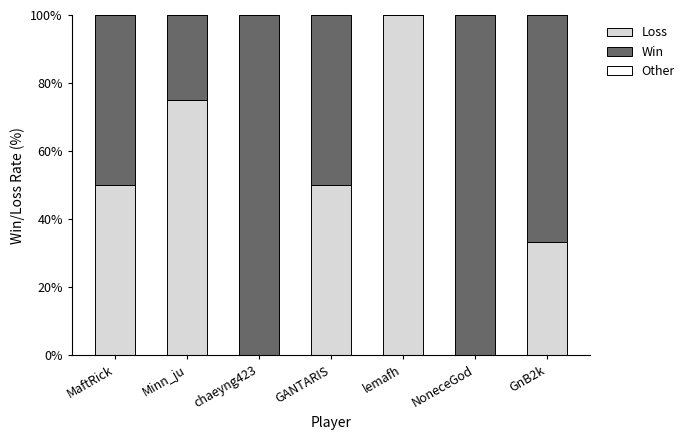

What is the highest value of the Loss series?

100.0